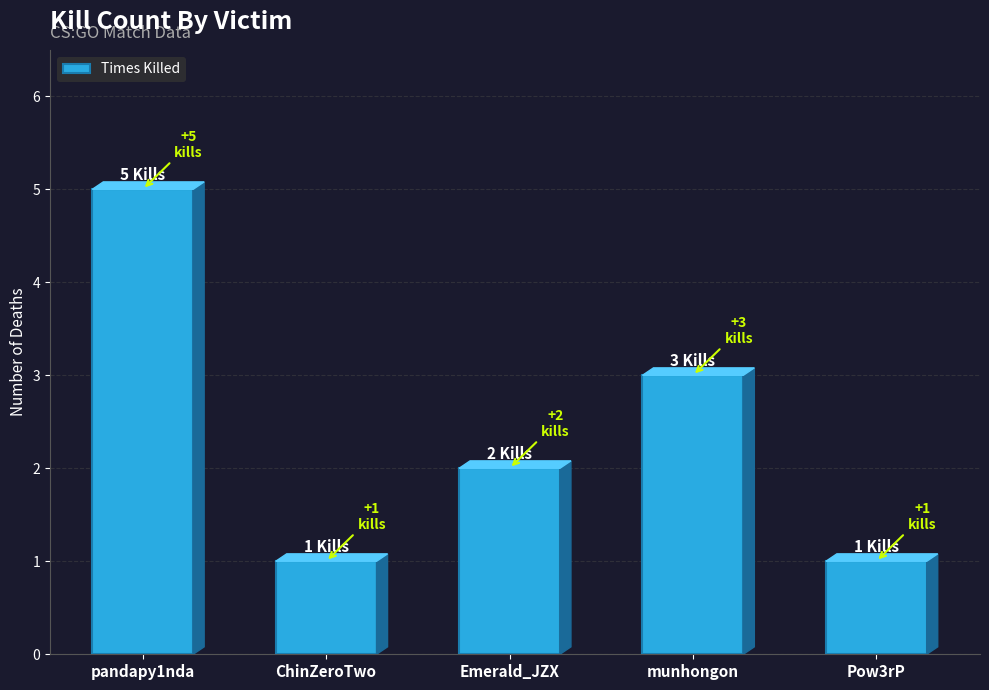

What is the sum of all values?

12